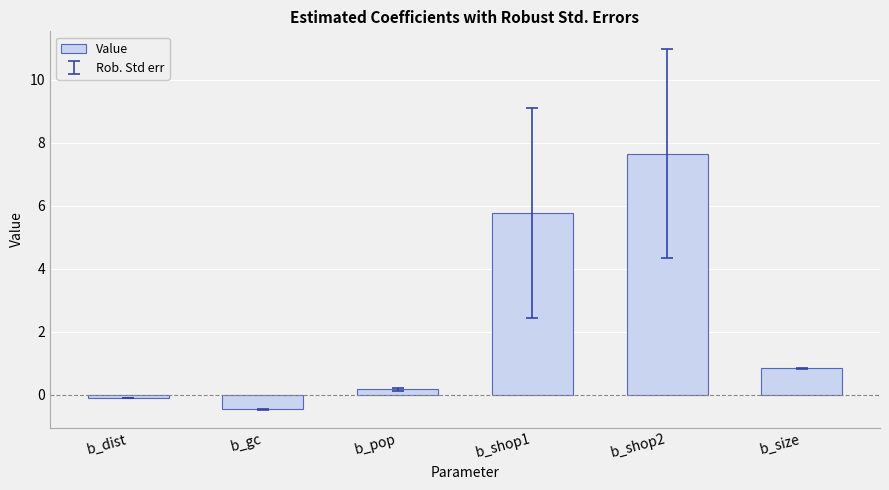

How many values are above zero?

4